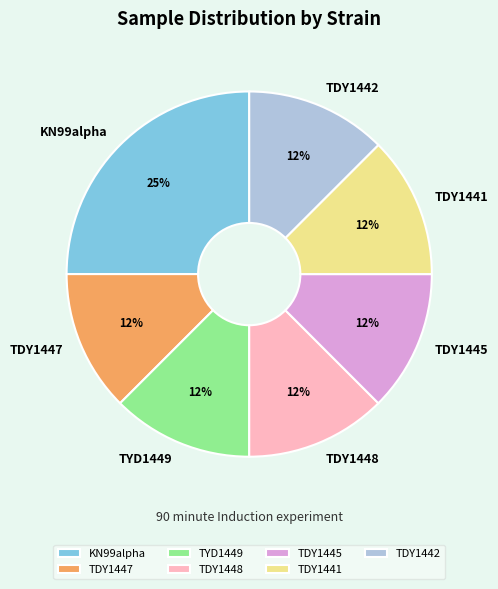

What is the largest slice in the pie chart?

KN99alpha